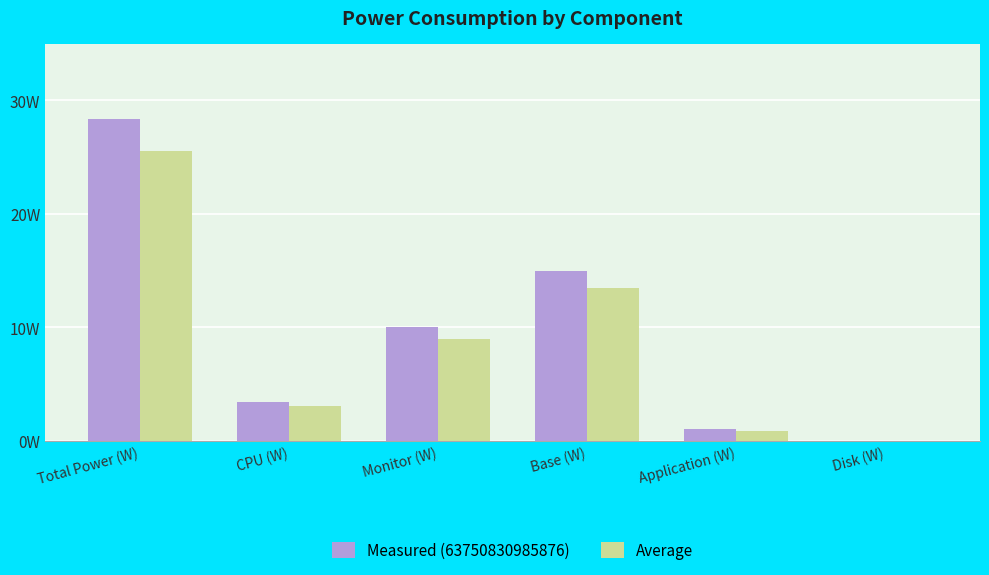

Rank the series by their average value, from lowest to highest.

Average, Measured (63750830985876)